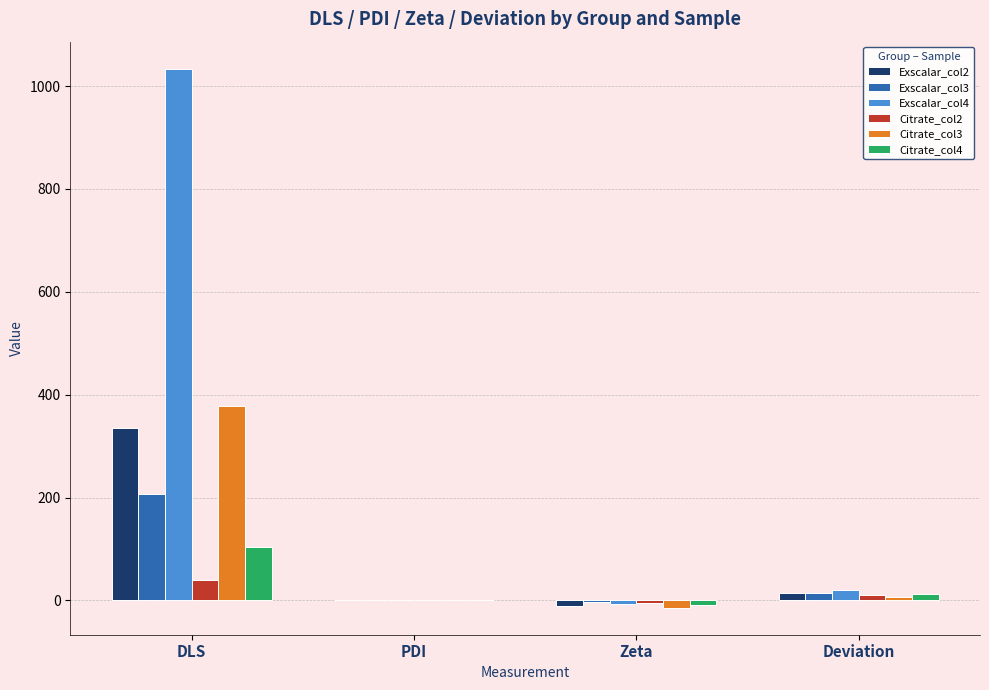

What is the sum of the Citrate_col4 values at Deviation and DLS?

115.6